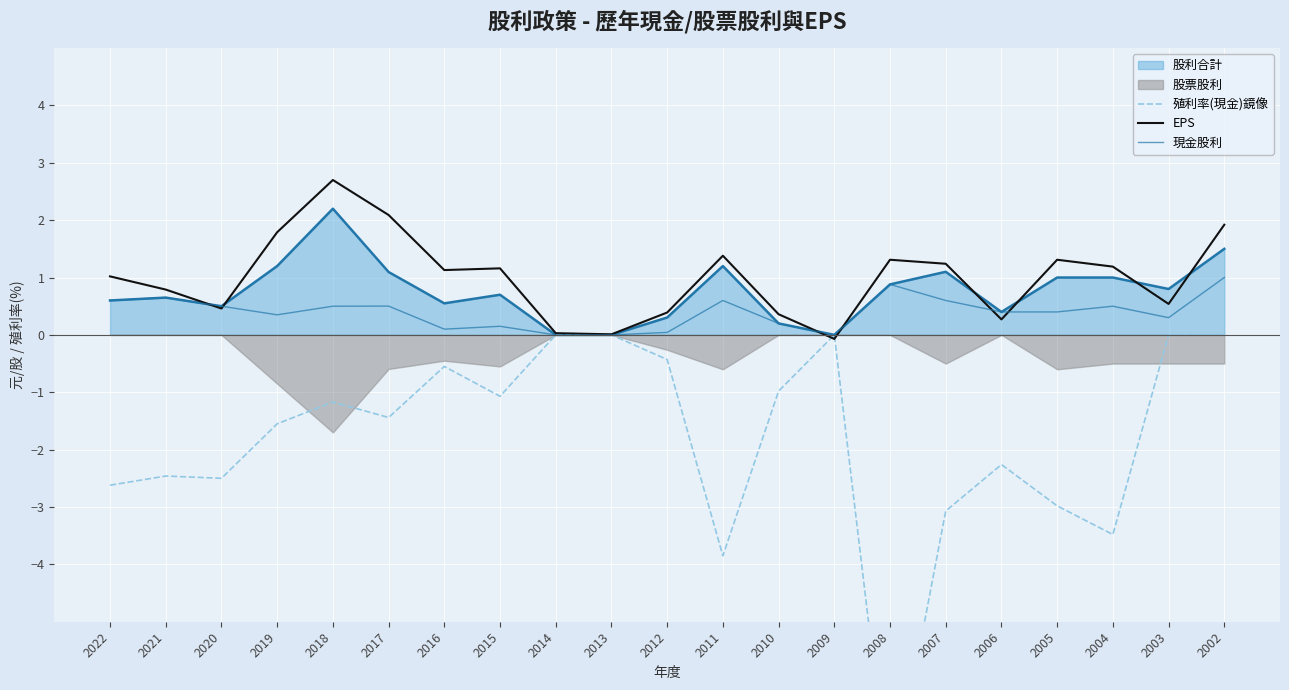

True or false: 現金股利 has more than 1 interior local peaks.

True